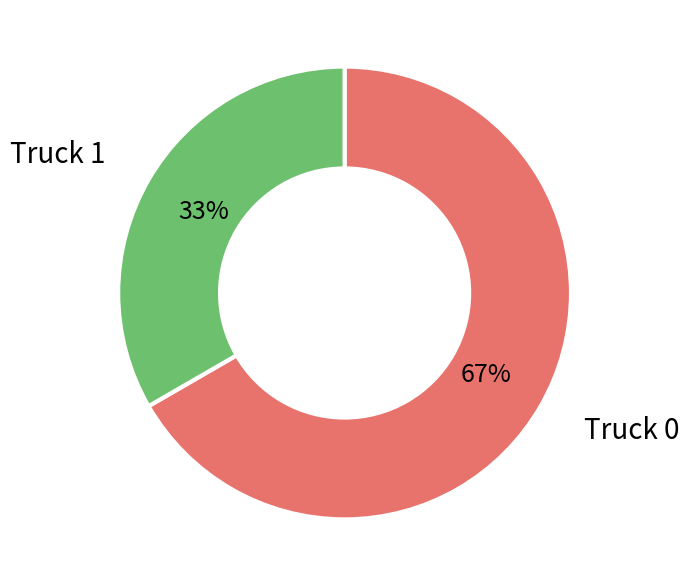

Between Truck 0 and Truck 1, which is larger?

Truck 0